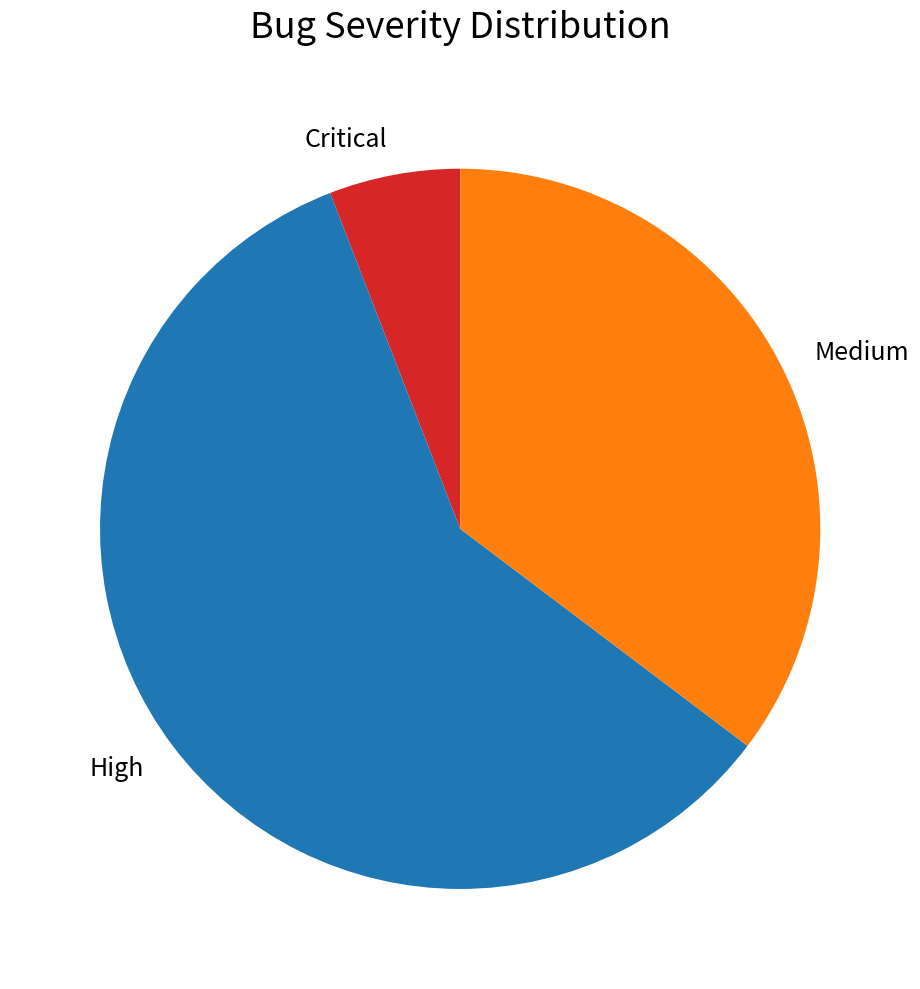

Rank the categories by value from lowest to highest.

Critical, Medium, High